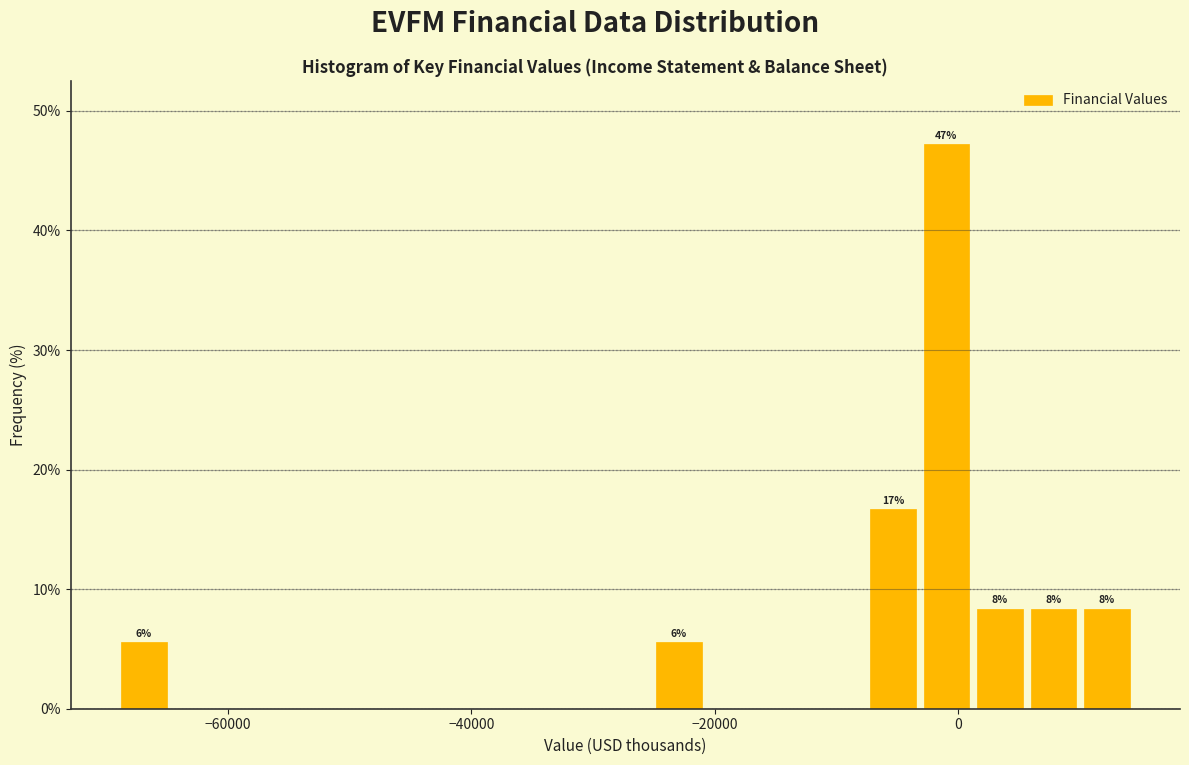

Around what value on the x-axis is the tallest bar? Give the approximate position of its centre, as read against the axis.

0